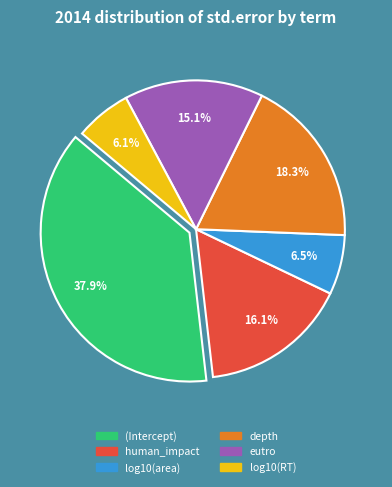

What percentage is NOT represented by depth?

81.7%